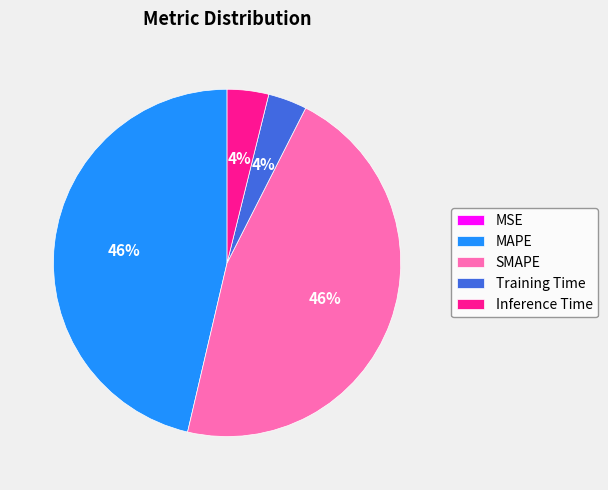

Which has a higher value, Training Time or SMAPE?

SMAPE